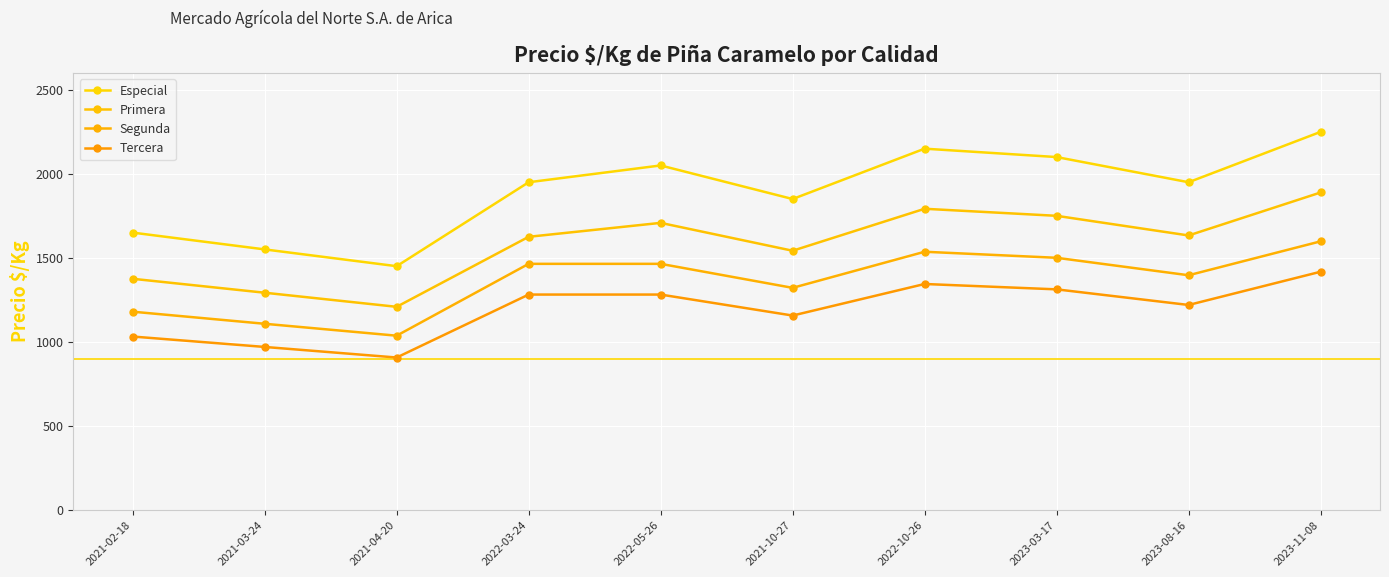

Reading right to left, what are all the values shown in this chart?

Especial: 2023-11-08=2250	2023-08-16=1950	2023-03-17=2100	2022-10-26=2150	2021-10-27=1850	2022-05-26=2050	2022-03-24=1950	2021-04-20=1450	2021-03-24=1550	2021-02-18=1650
Primera: 2023-11-08=1889	2023-08-16=1633	2023-03-17=1750	2022-10-26=1792	2021-10-27=1542	2022-05-26=1708	2022-03-24=1625	2021-04-20=1208	2021-03-24=1292	2021-02-18=1375
Segunda: 2023-11-08=1598	2023-08-16=1396	2023-03-17=1500	2022-10-26=1536	2021-10-27=1321	2022-05-26=1464	2022-03-24=1464	2021-04-20=1036	2021-03-24=1107	2021-02-18=1179
Tercera: 2023-11-08=1417	2023-08-16=1219	2023-03-17=1312	2022-10-26=1344	2021-10-27=1156	2022-05-26=1281	2022-03-24=1281	2021-04-20=906	2021-03-24=969	2021-02-18=1031